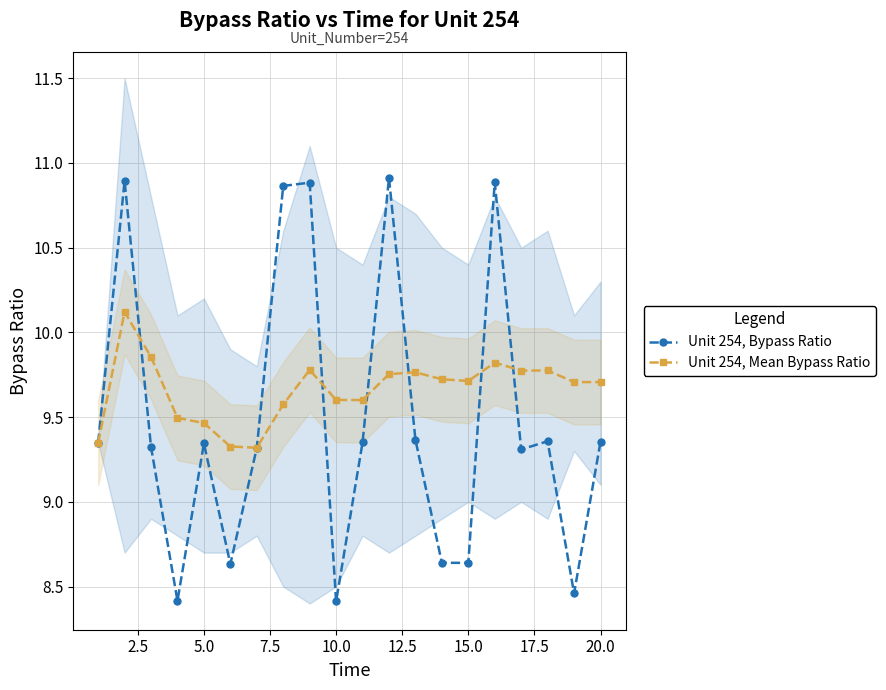

Count the Unit 254, Bypass Ratio values in the range 8 to 10.

15